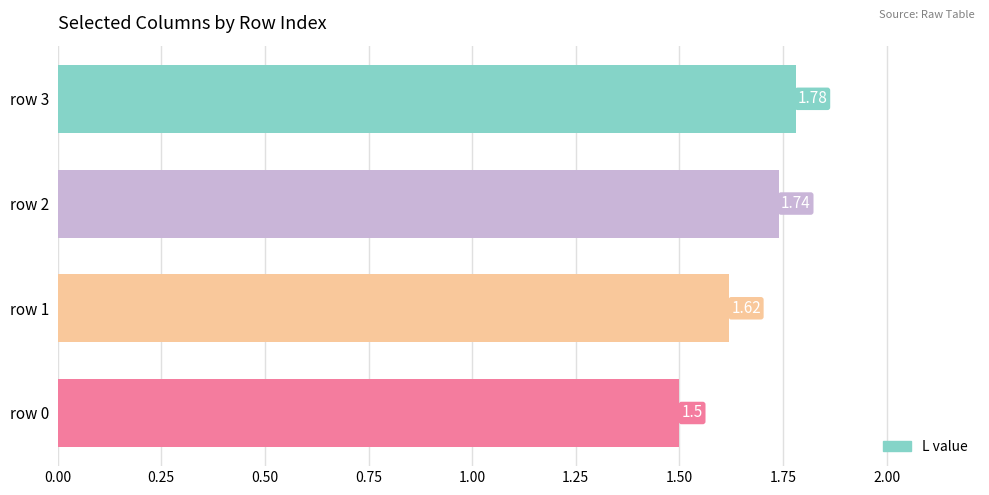

What is the change in value from row 1 to row 3?

+0.2